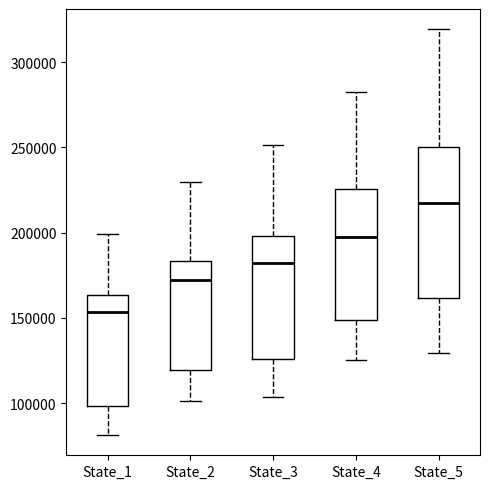

Reading left to right, read every box against the y-axis: the position of its median line, the range the box covers, and the ends of its whiskers. The values are not printed on the chart, so give them approximately, as read against the axis.

State_1: median 155000, box 100000 to 165000, whiskers 80000 to 200000
State_2: median 170000, box 120000 to 185000, whiskers 100000 to 230000
State_3: median 180000, box 125000 to 200000, whiskers 105000 to 250000
State_4: median 195000, box 150000 to 225000, whiskers 125000 to 280000
State_5: median 215000, box 160000 to 250000, whiskers 130000 to 320000